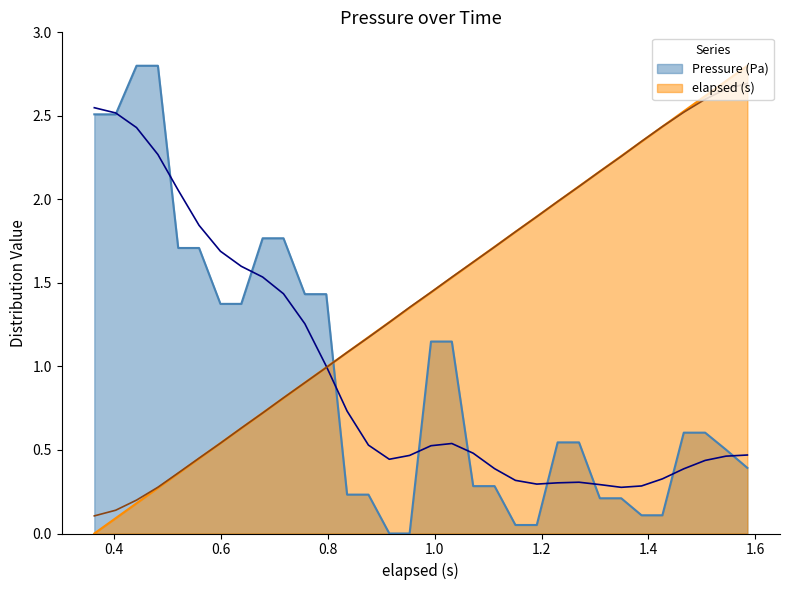

How many lines are shown in the chart?

2